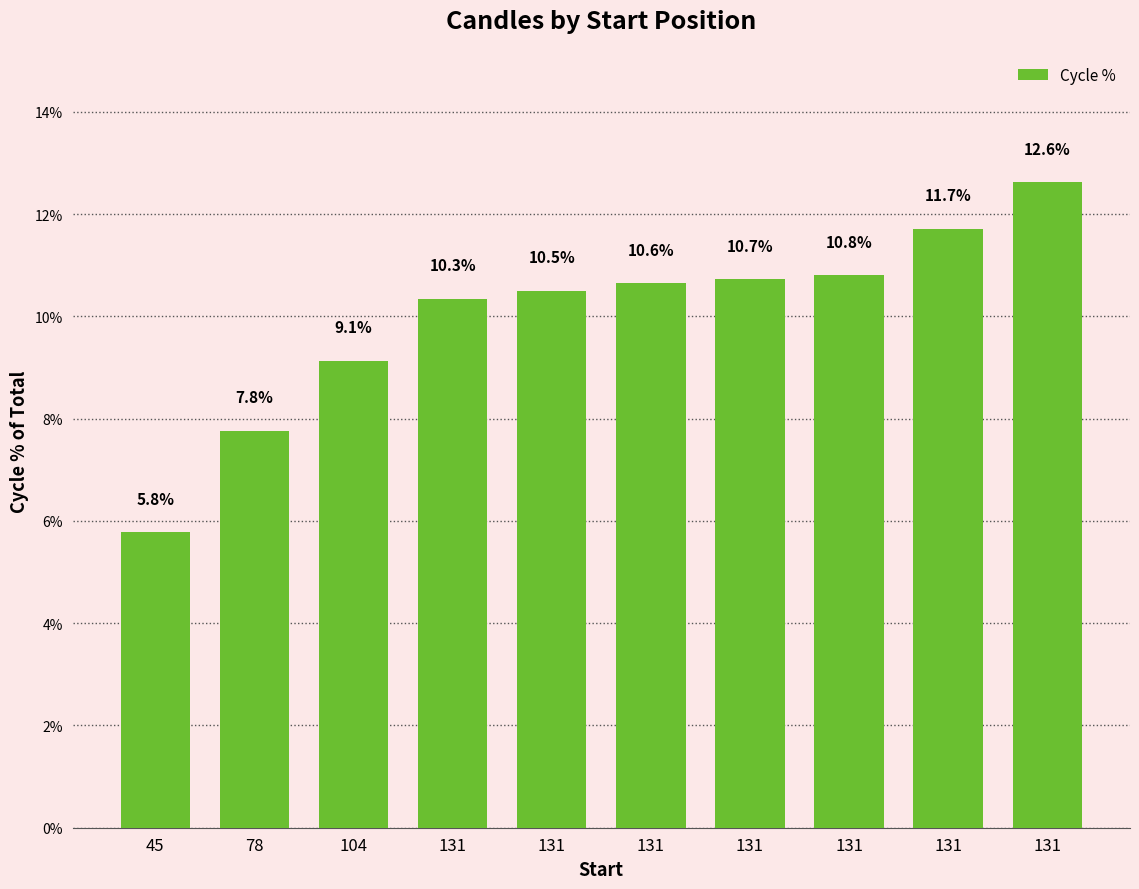

How many bars are there in total?

10